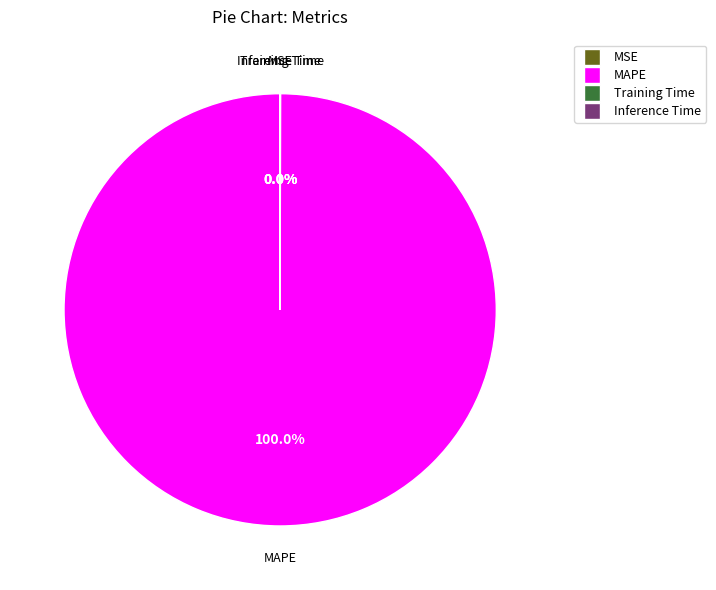

To the nearest percent, what is the average slice percentage?

25%